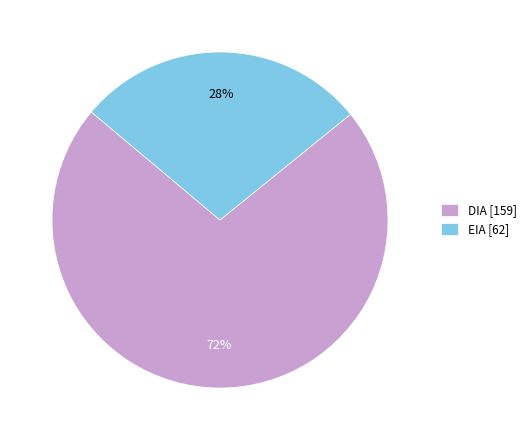

To the nearest percent, what is the difference between the largest and smallest slice percentages?

44%